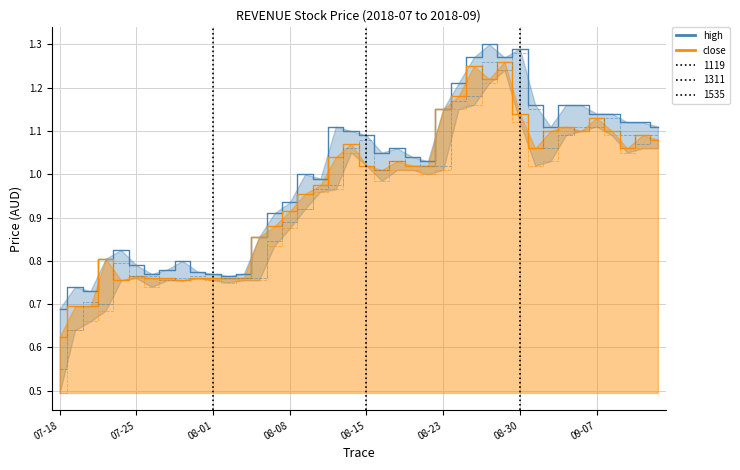

The value of close_line at 07-18 is 0.6. True or false?

True